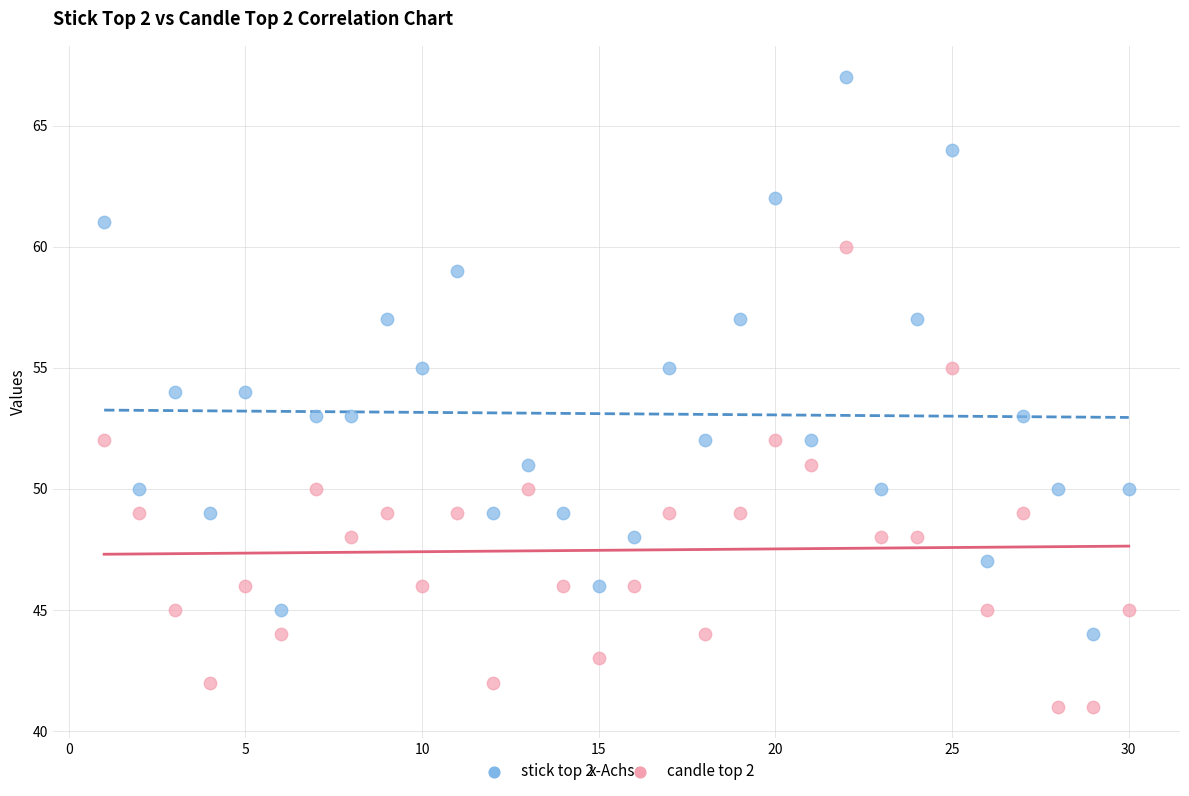

What are all the series names shown in the legend?

stick top 2, candle top 2